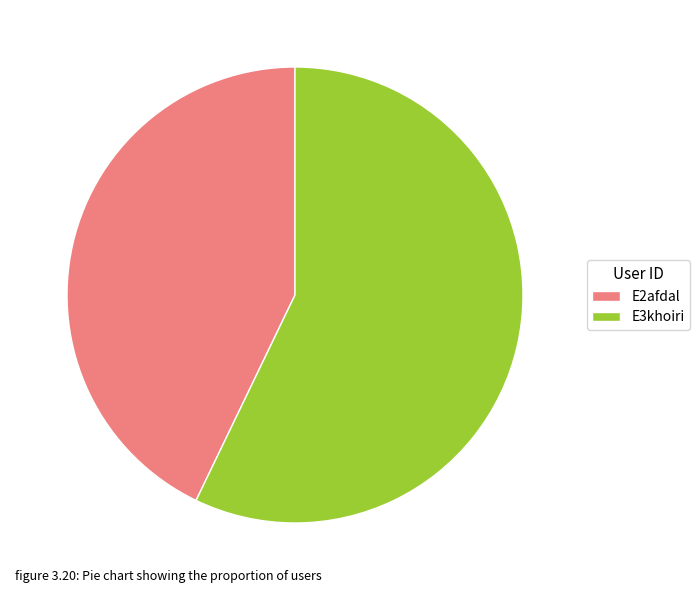

How many slices are in this pie chart?

2